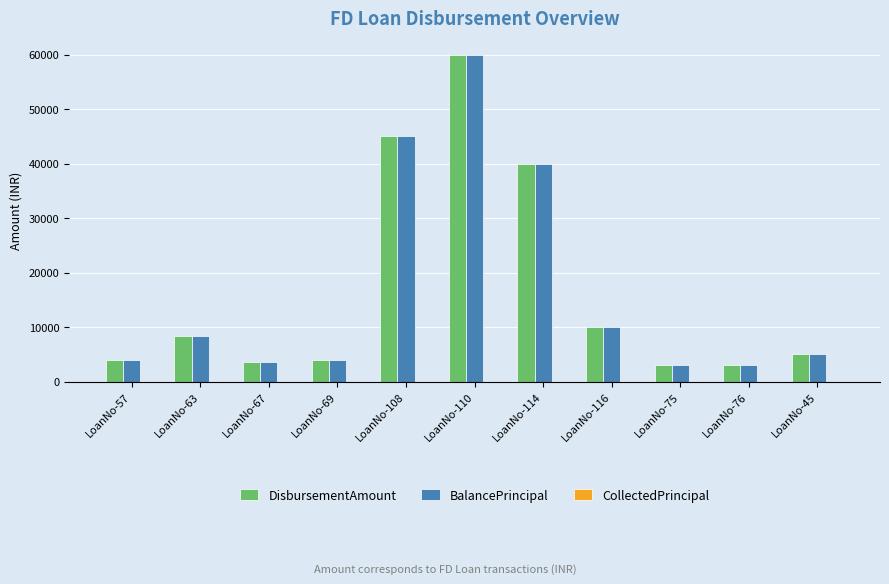

True or false: BalancePrincipal has a value of 3000 at LoanNo-76.

True